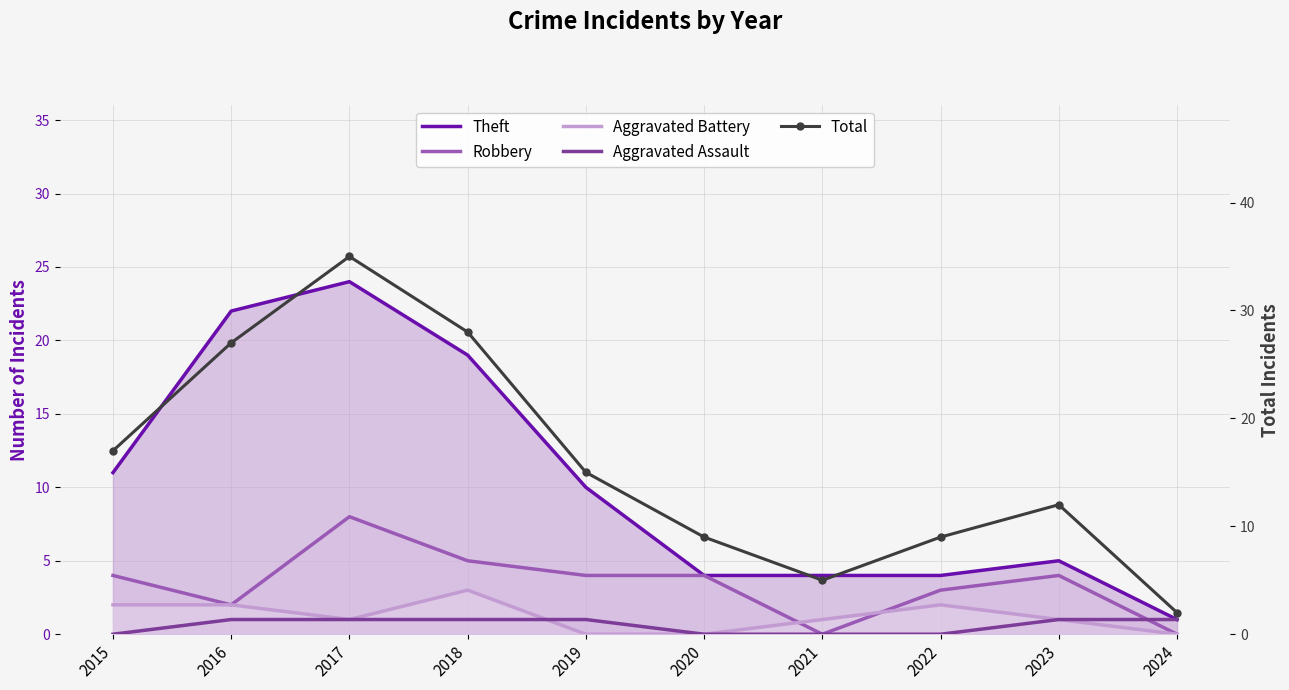

What is the total value across all series at 2021?

10